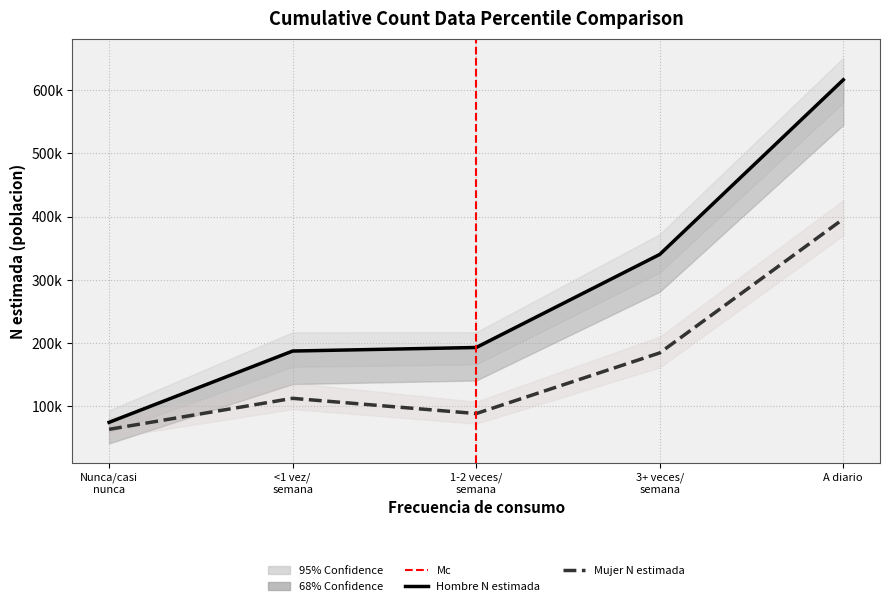

How many data points in Mujer N lim sup are less than 136619?

2